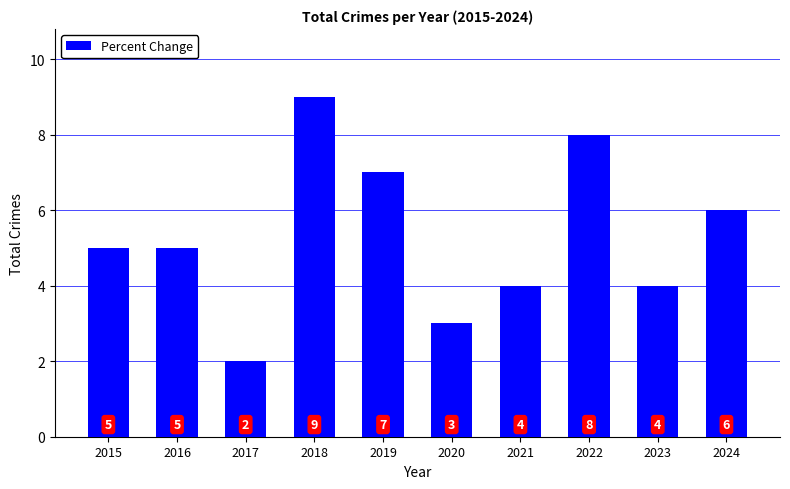

At which category does the chart reach its minimum across all series?

2017